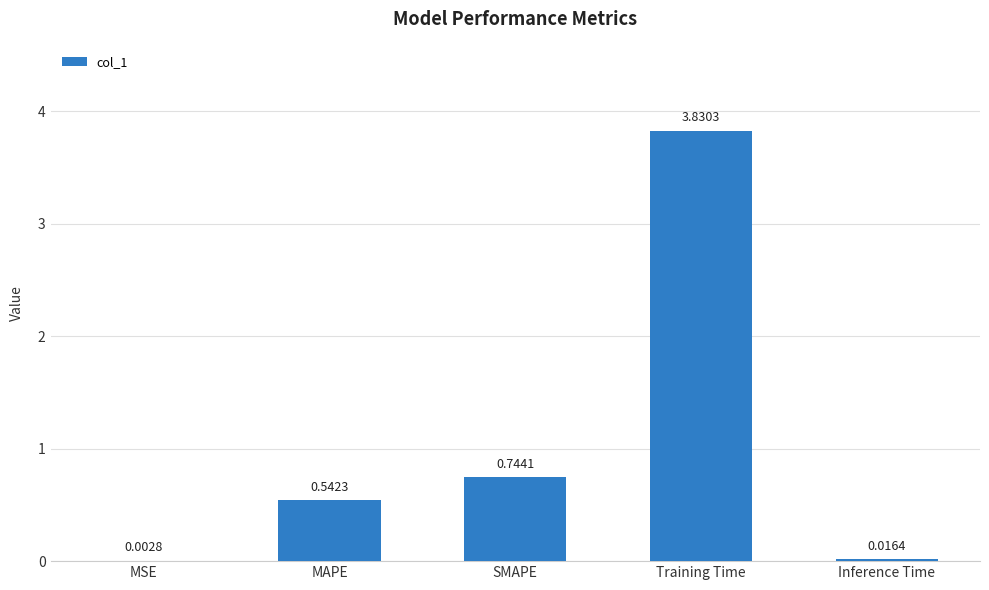

Which label corresponds to the largest value in the chart?

Training Time